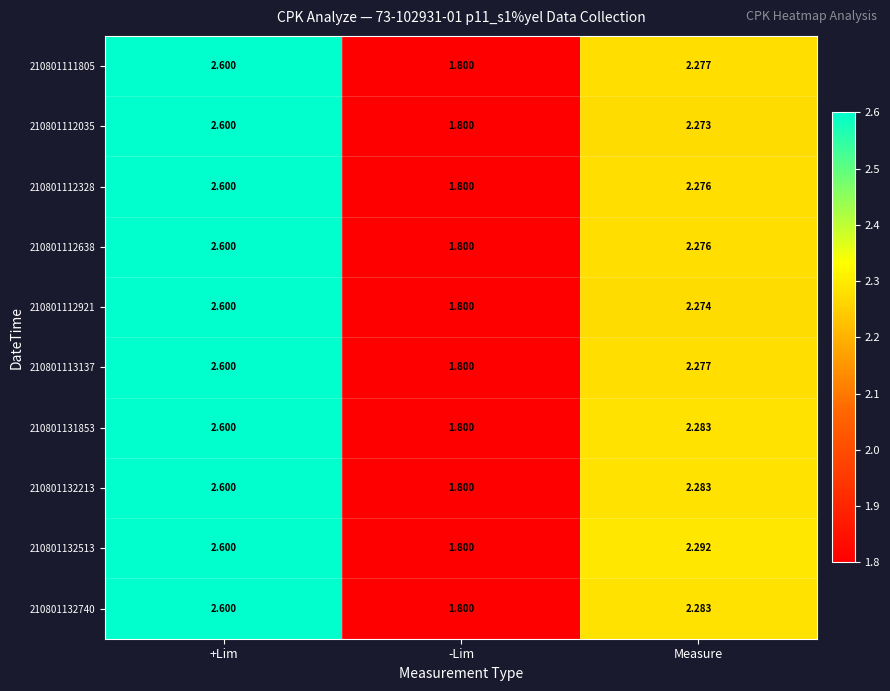

At which category does the chart reach its peak across all series?

+Lim